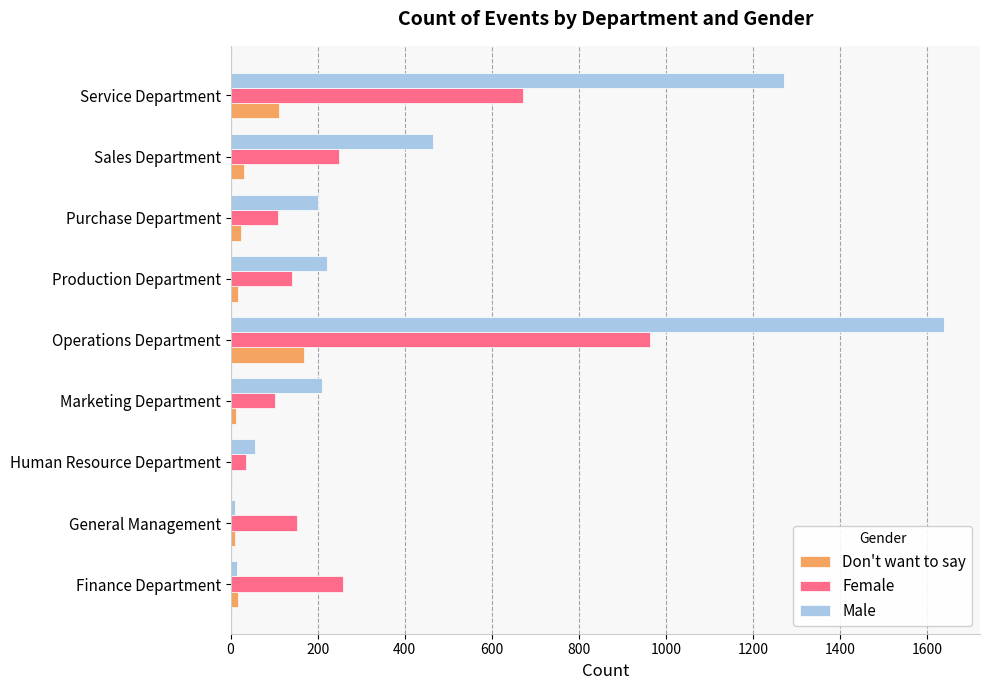

What is the sum of all Male values?

4092